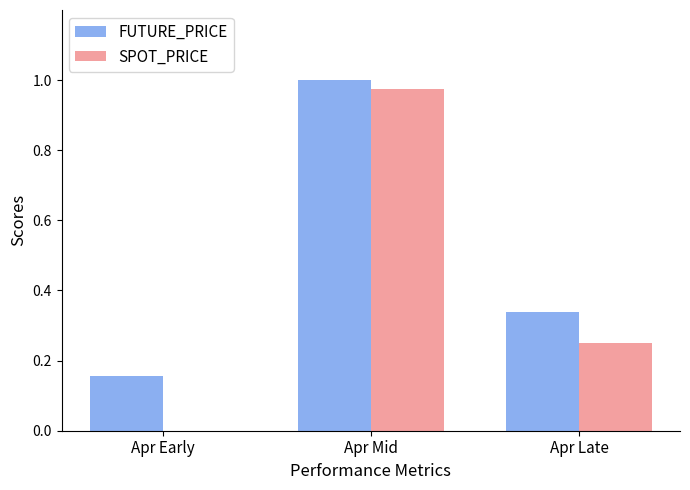

What is the sum of all SPOT_PRICE values?

1.2